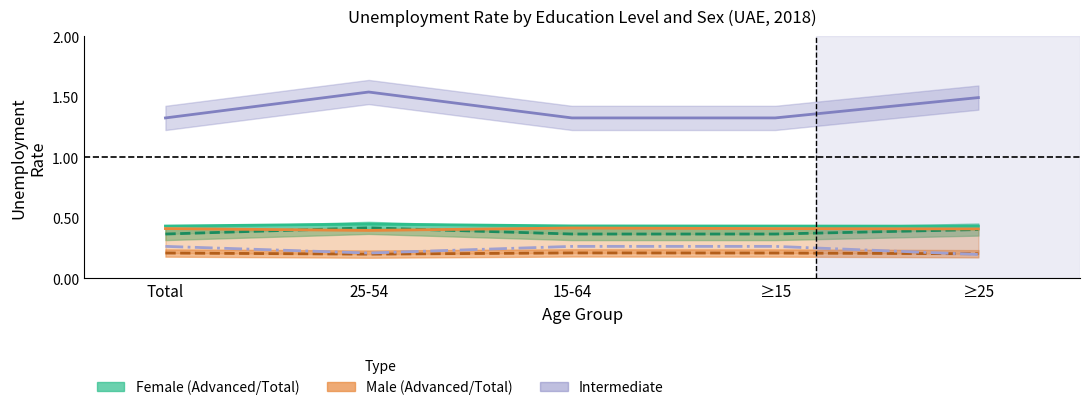

What position from the right is Total?

5